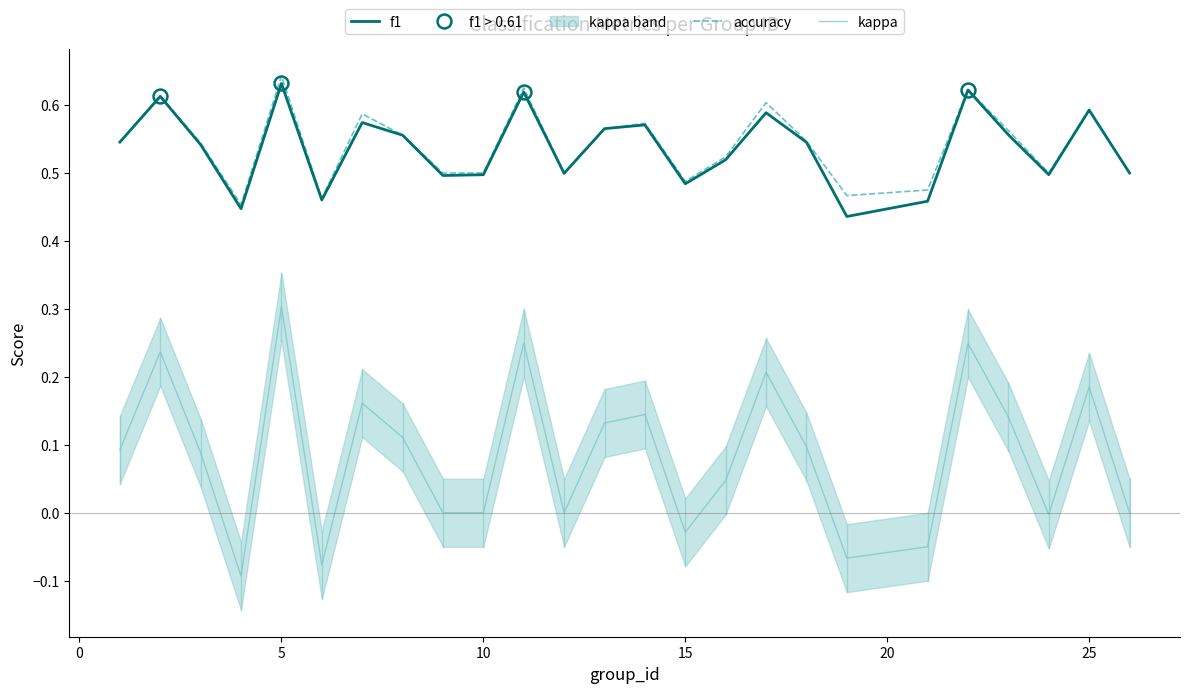

Does the chart have visible grid lines?

No